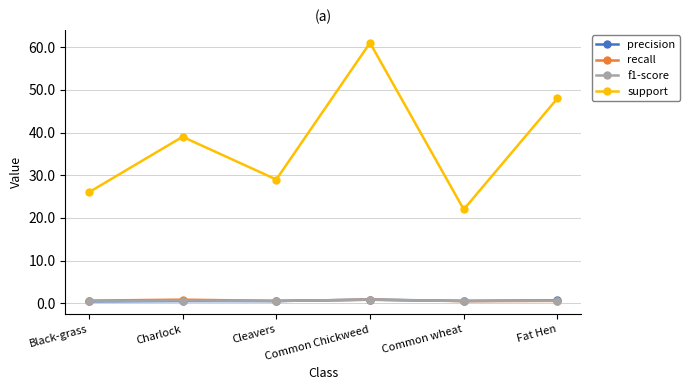

At how many categories does at least one series exceed 36?

3